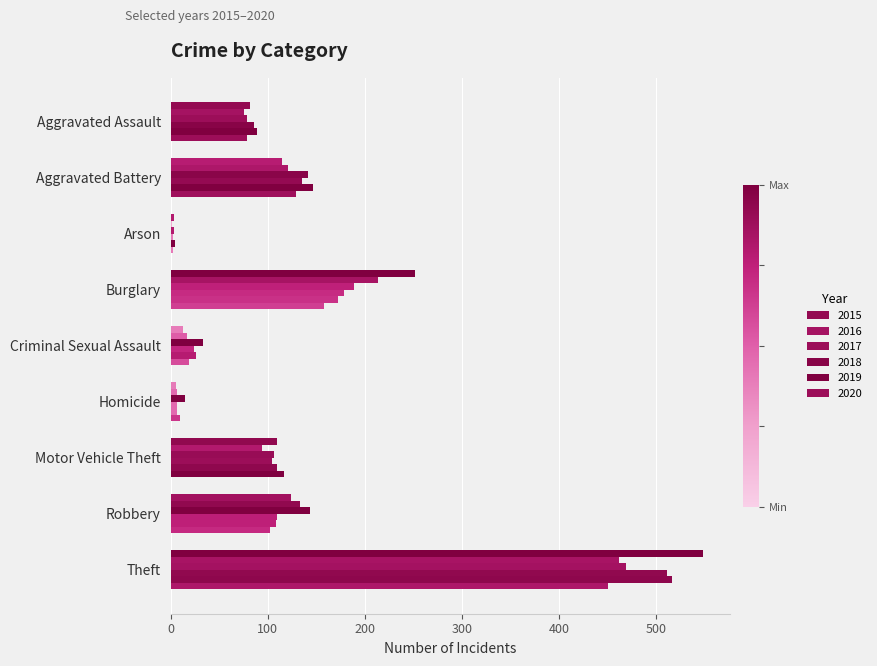

What position from the right is Robbery?

2